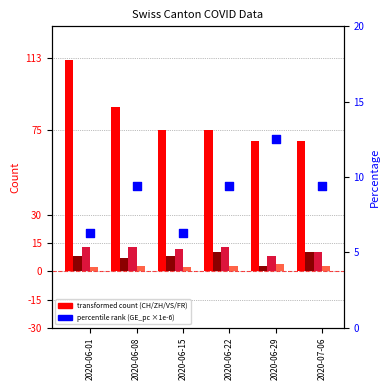

At how many categories does at least one series exceed 38?

6